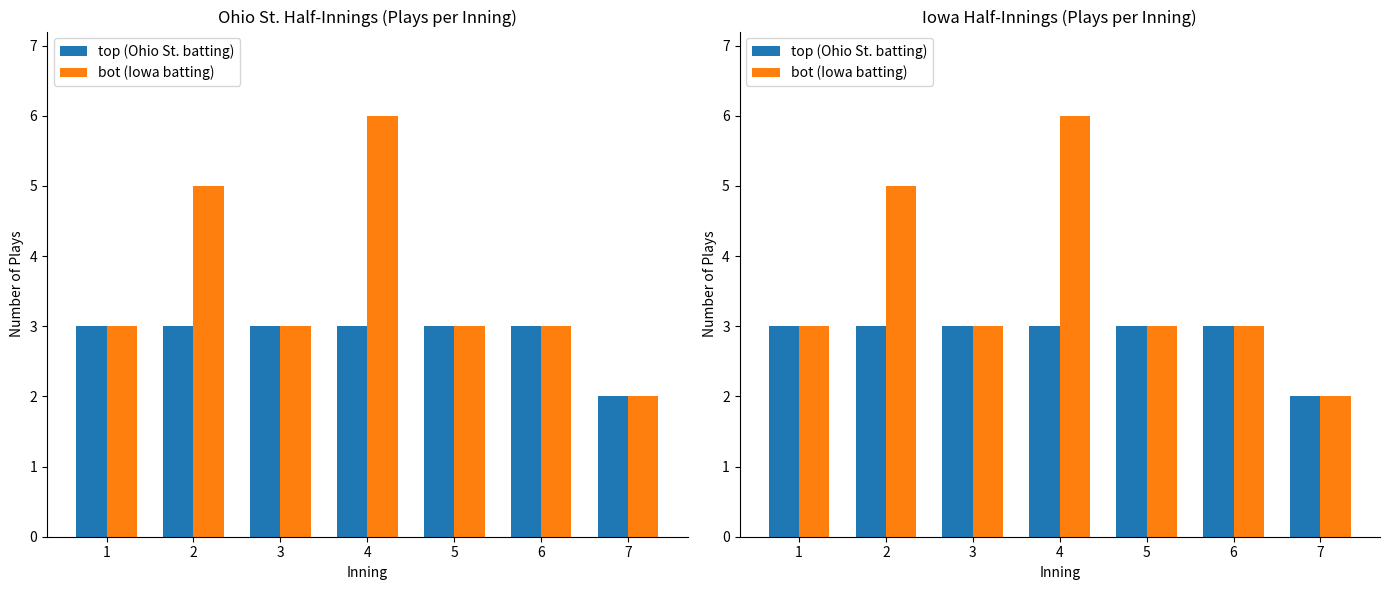

True or false: top (Ohio St. batting) has a value of 2 at 3.

False